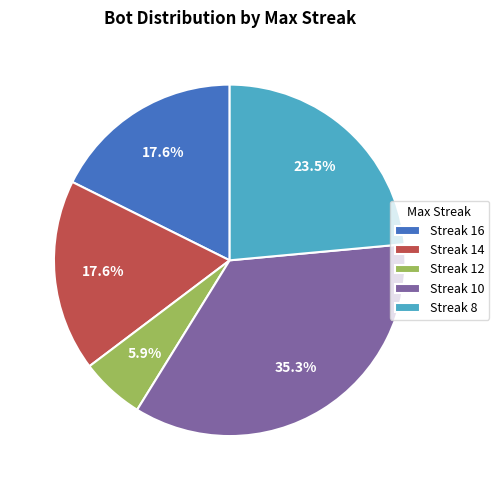

What is the ratio of the value at Streak 14 to the value at Streak 12?

3.0